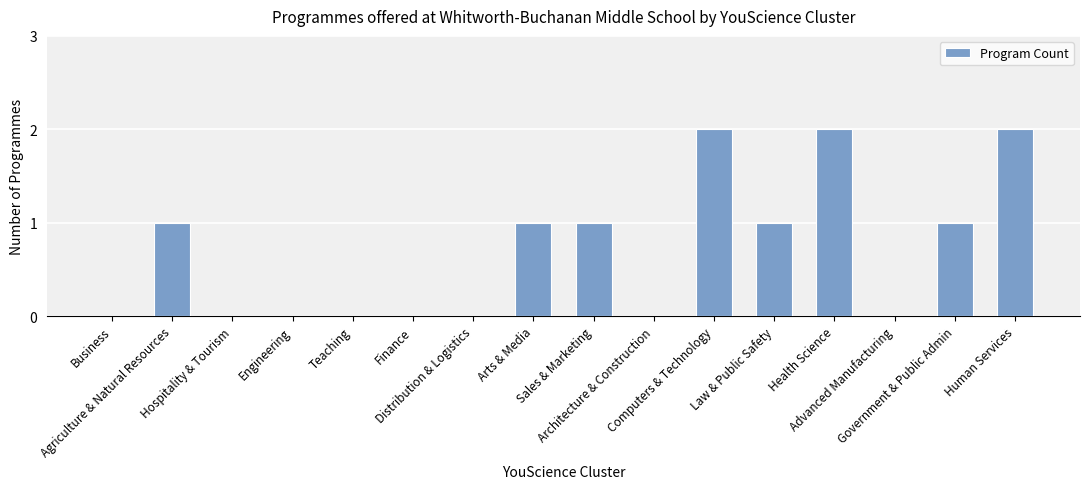

What is the sum of all values?

11